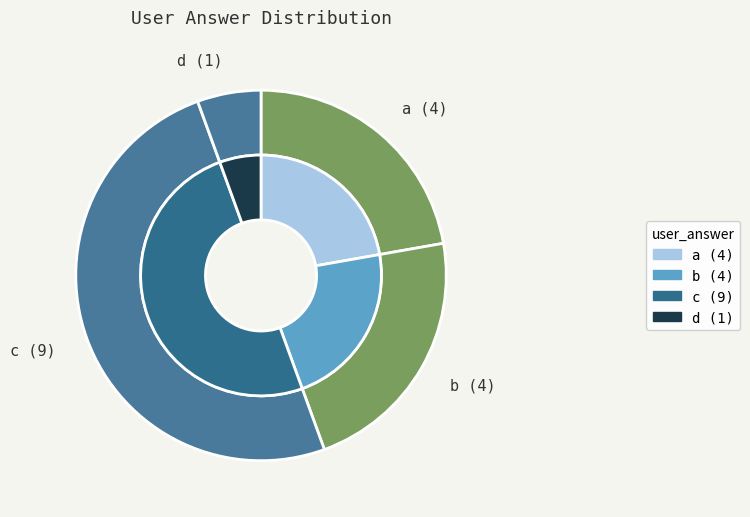

How many slices are in this pie chart?

4